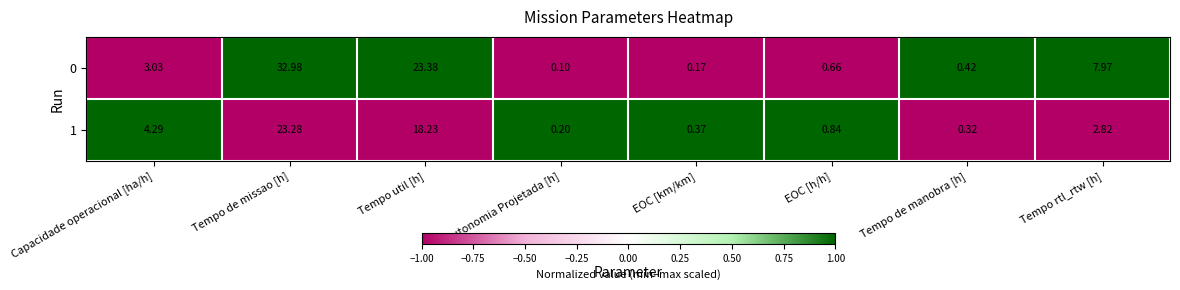

Rank the series by their maximum value, from lowest to highest.

1, 0